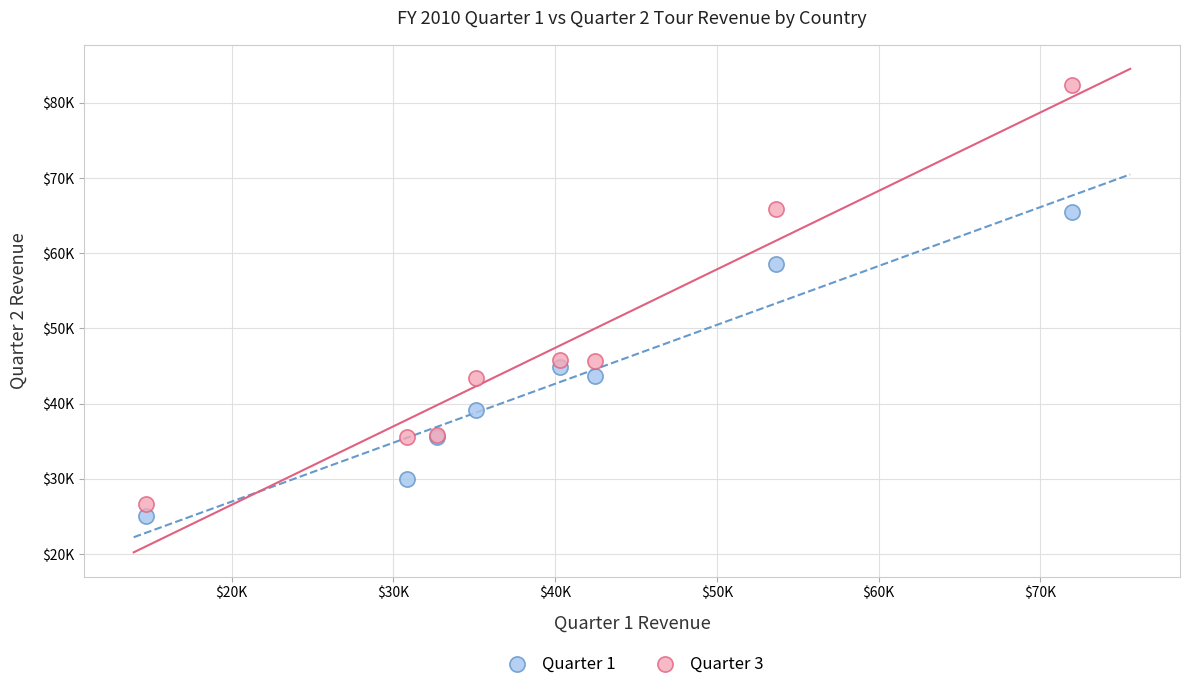

Which series reaches the minimum Y coordinate?

Quarter 1